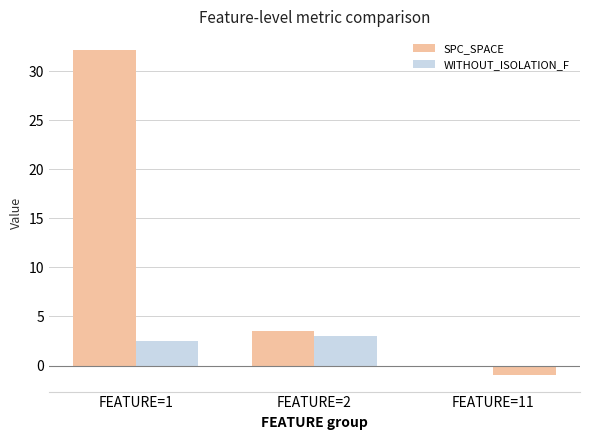

Reading left to right, extract all data points from this chart.

SPC_SPACE: 32.1	3.5	0.0
WITHOUT_ISOLATION_F: 2.5	3.0	-1.0